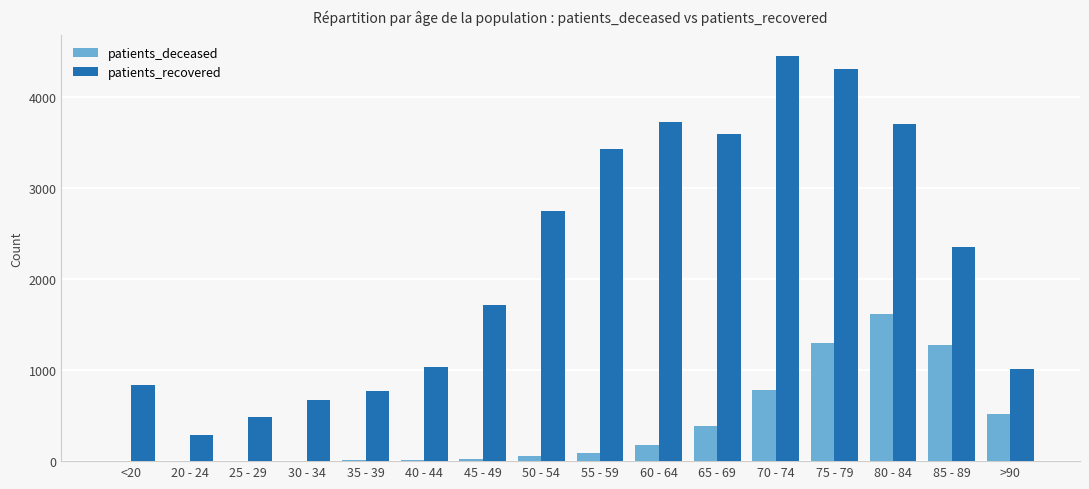

How many series are shown in this chart?

2